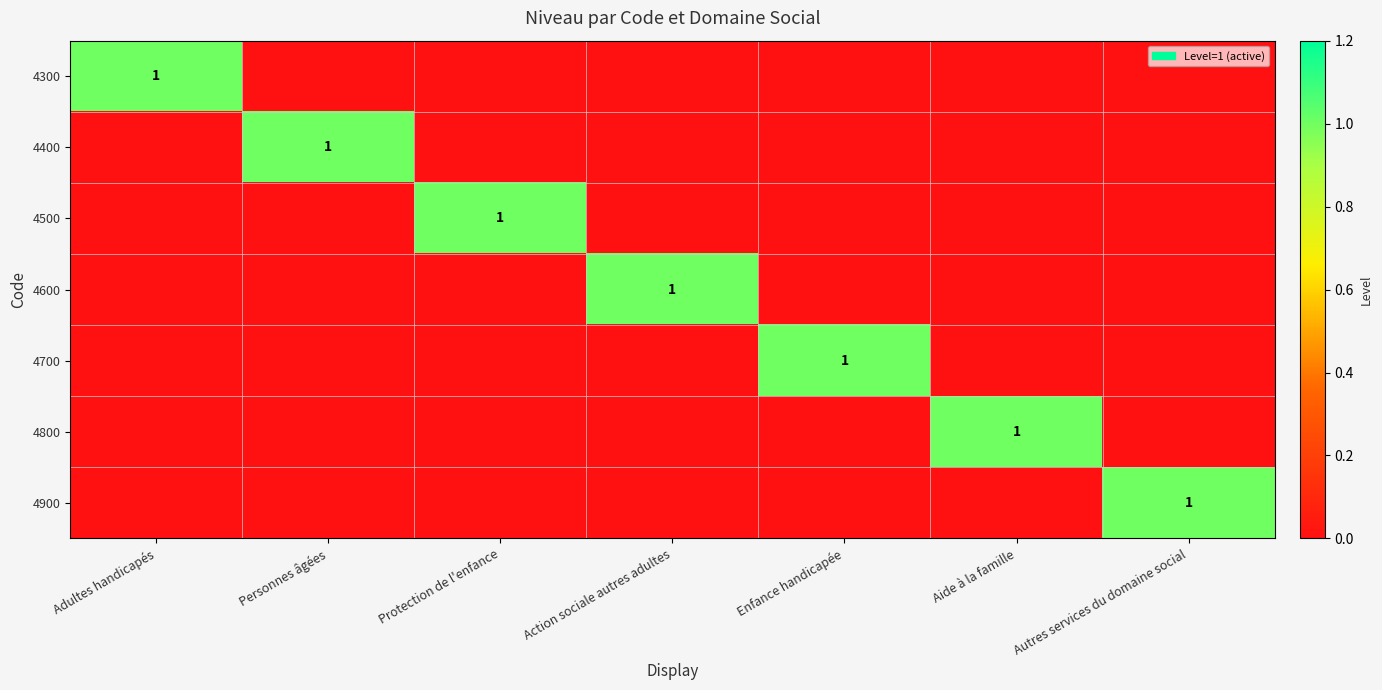

Is it true that 4700 equals 0 at Enfance handicapée?

False